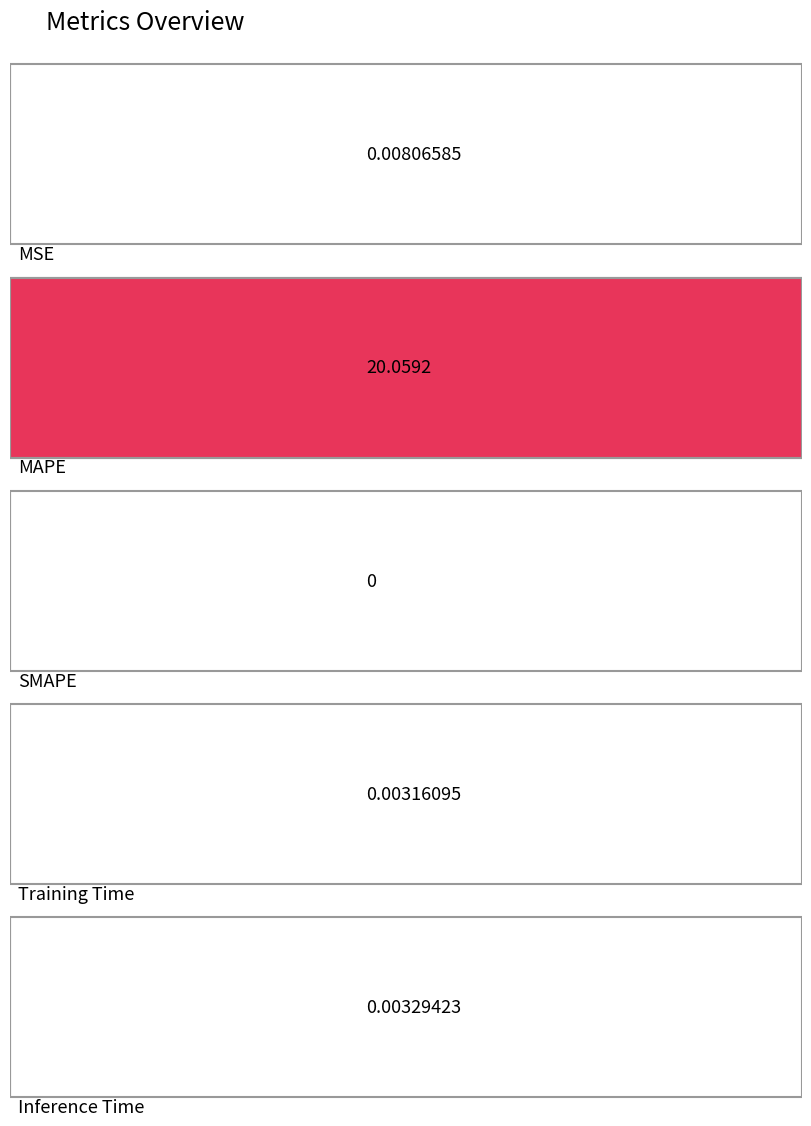

What is the change in value from MAPE to Training Time?

-20.1